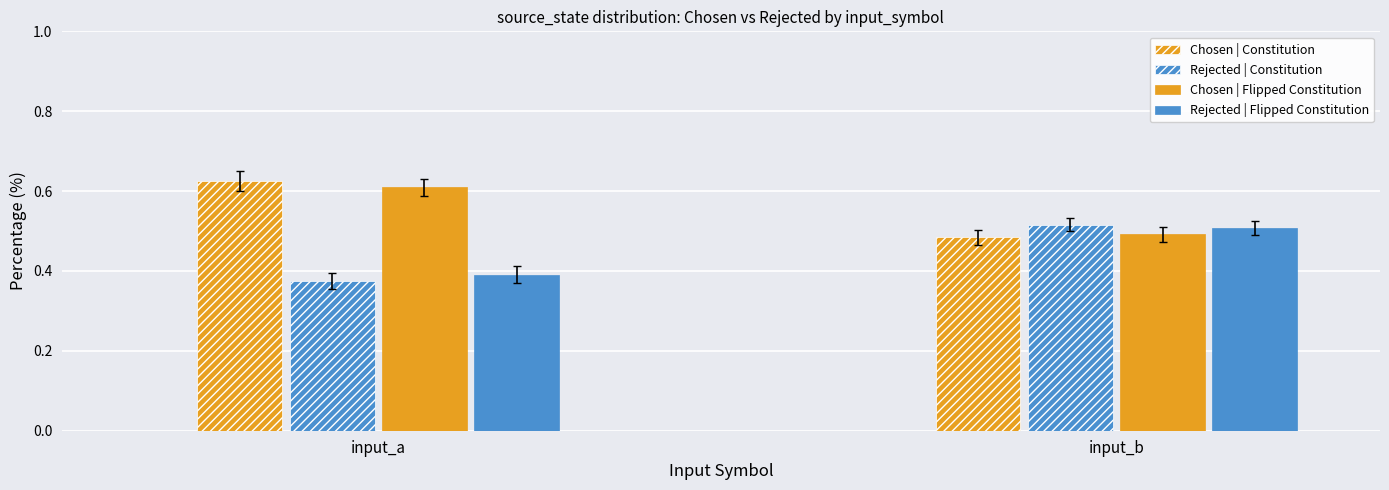

Which category has the lowest value across all series?

input_a